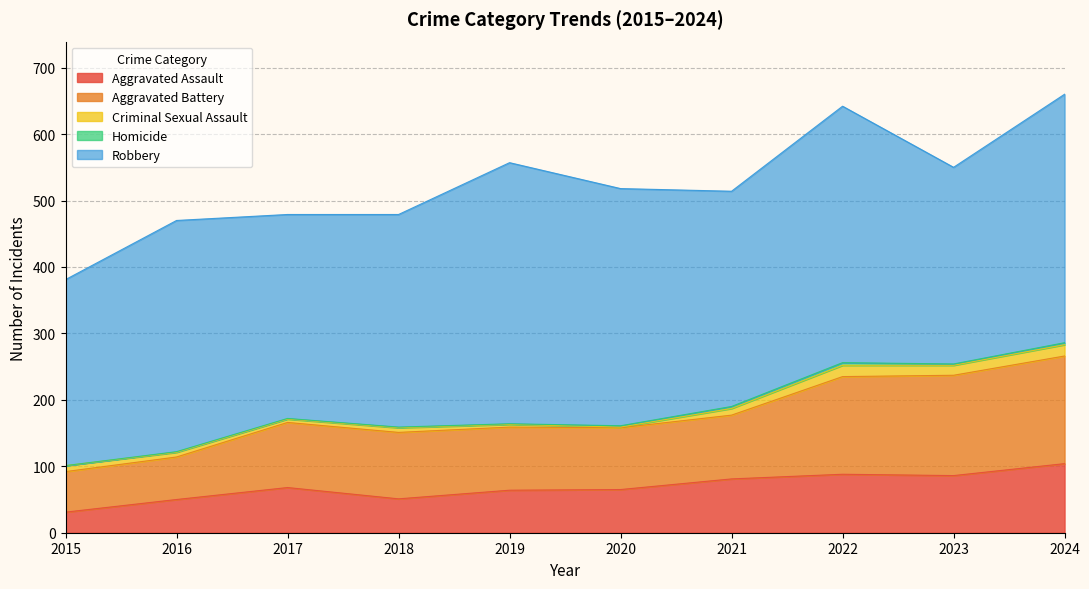

How many lines are shown in the chart?

5